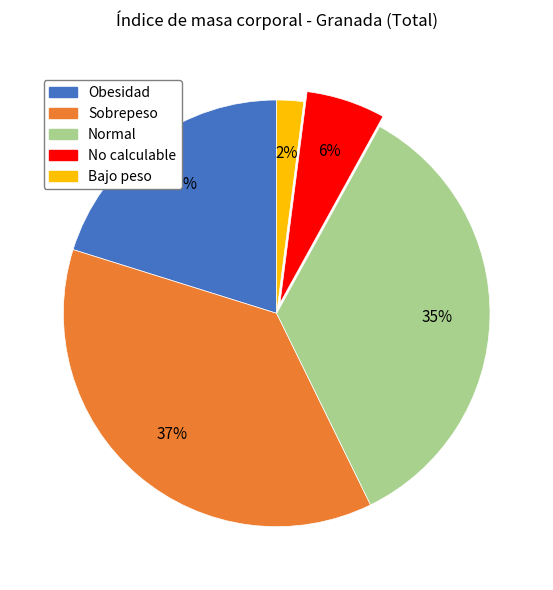

Rank the categories by value from highest to lowest.

Sobrepeso, Normal, Obesidad, No calculable, Bajo peso